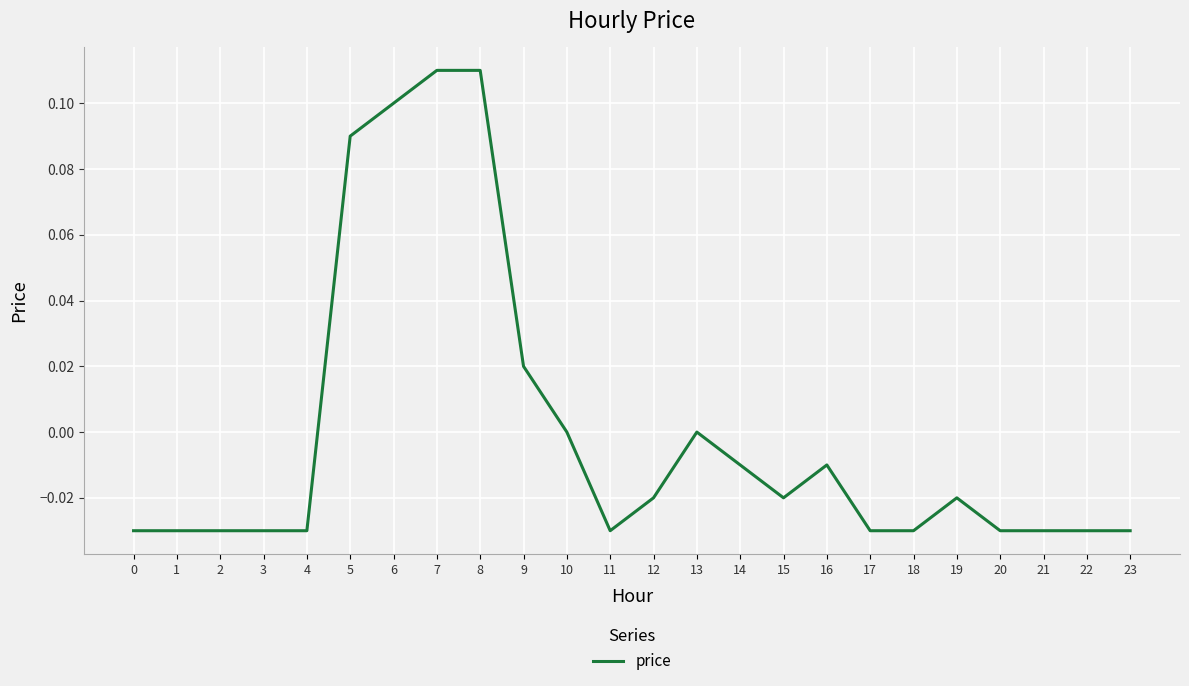

The chart shows a value of -0.0 at 20. True or false?

True